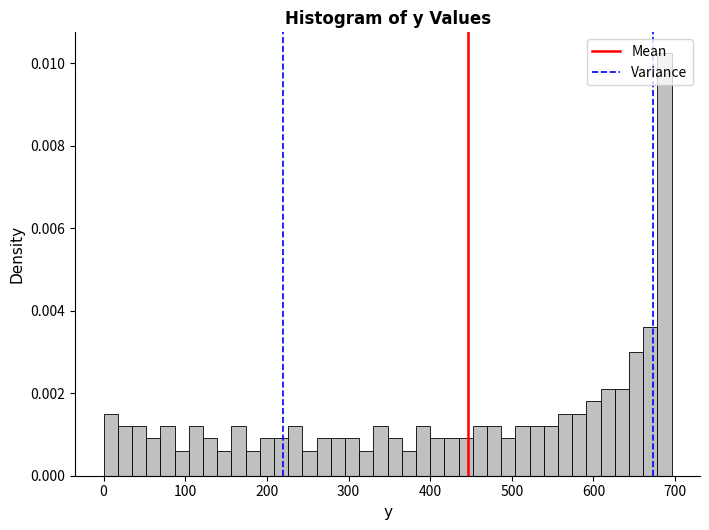

Around what value on the x-axis is the tallest bar? Give the approximate position of its centre, as read against the axis.

690